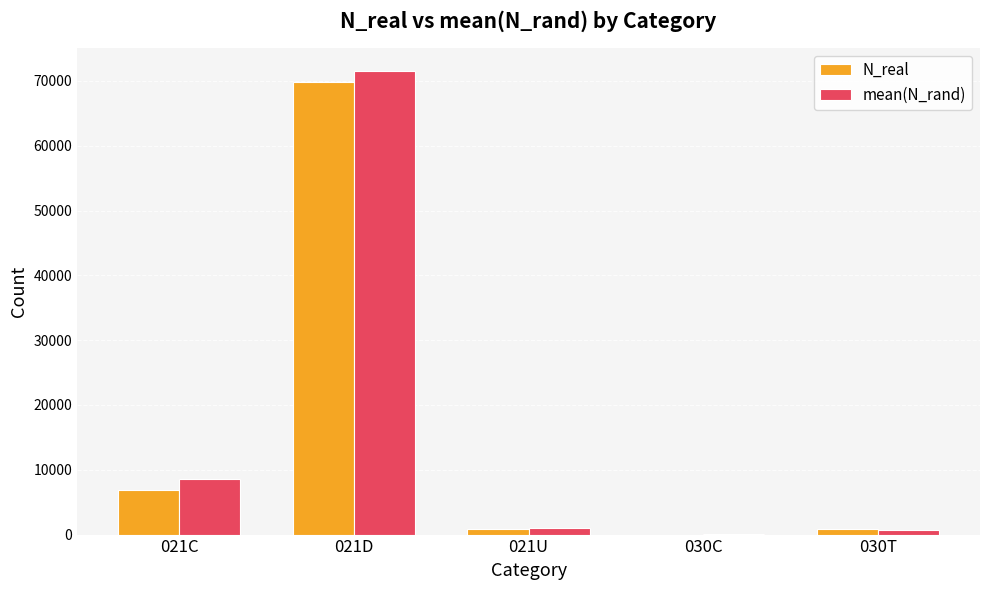

Where is N_real nearest to the value 34911?

021C